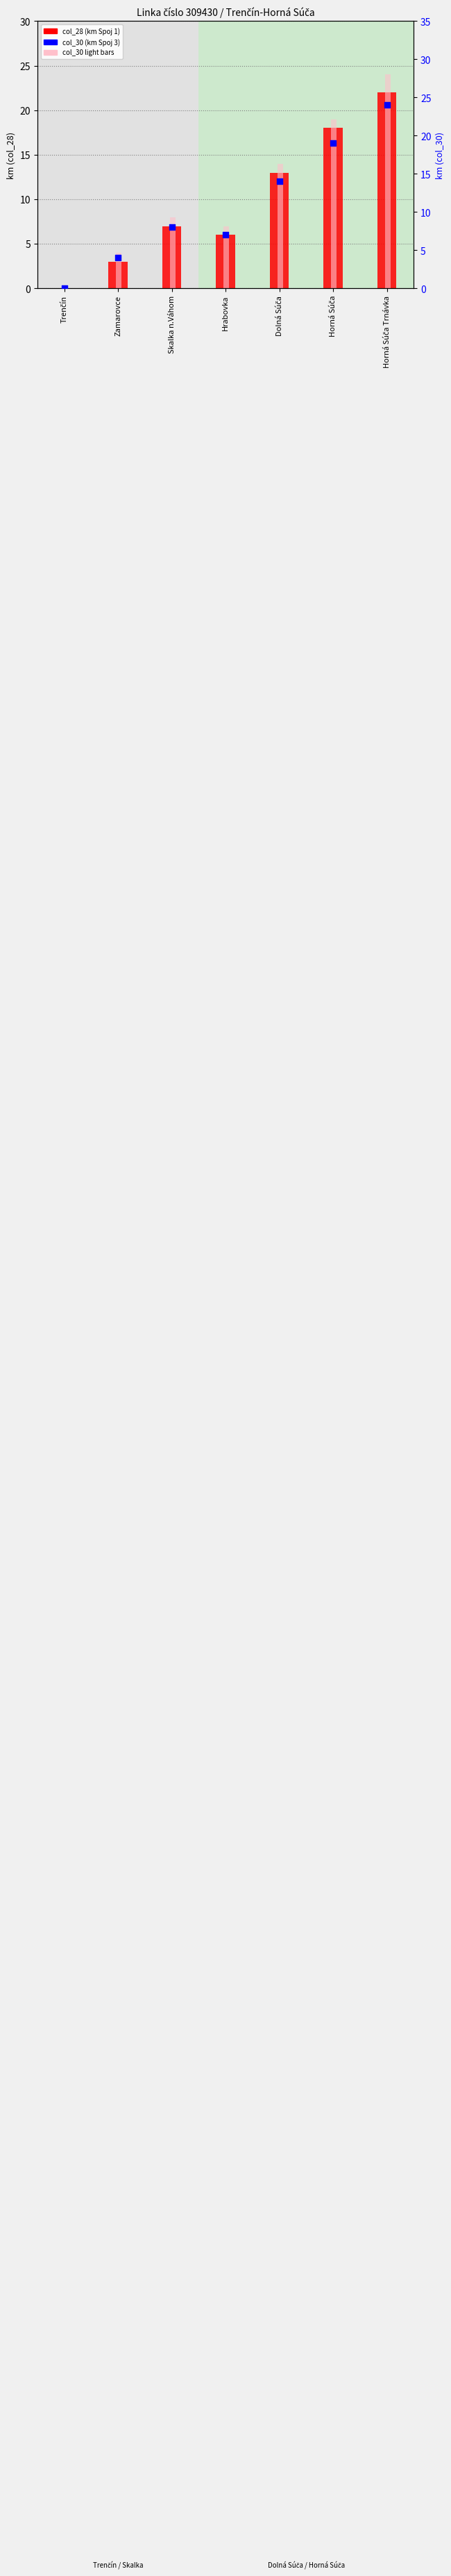

At how many categories does at least one series exceed 20?

1